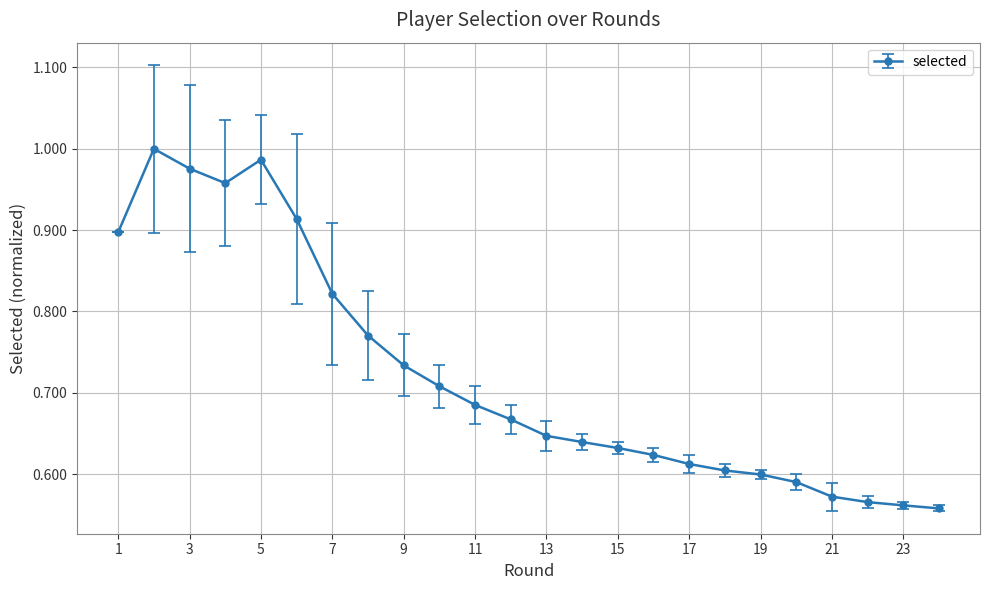

What is the difference between the maximum and second lowest values?

0.4